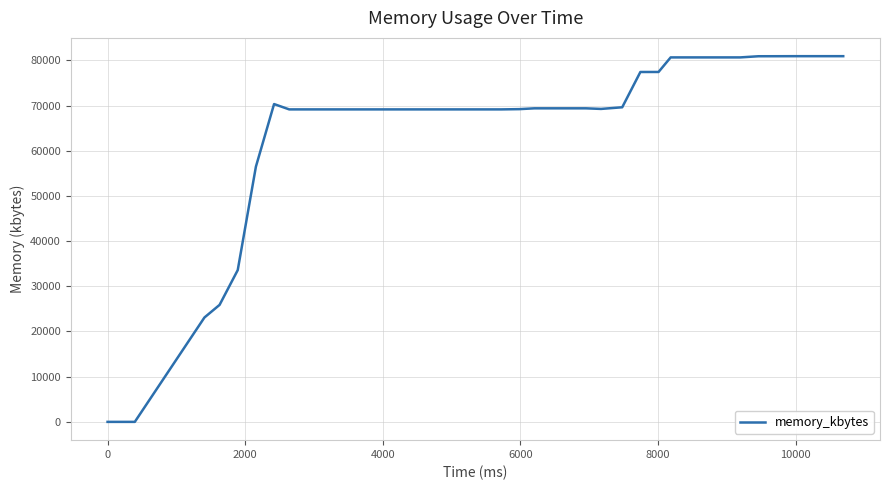

What is the greatest value displayed?

80920